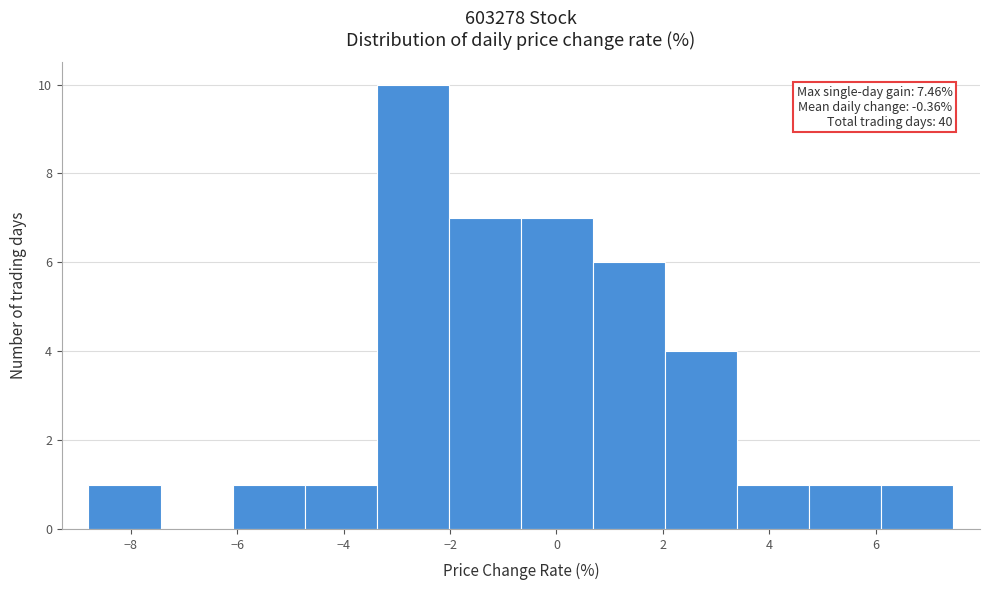

Over which range of the x-axis is the bar tallest?

-3.4 to -2.0